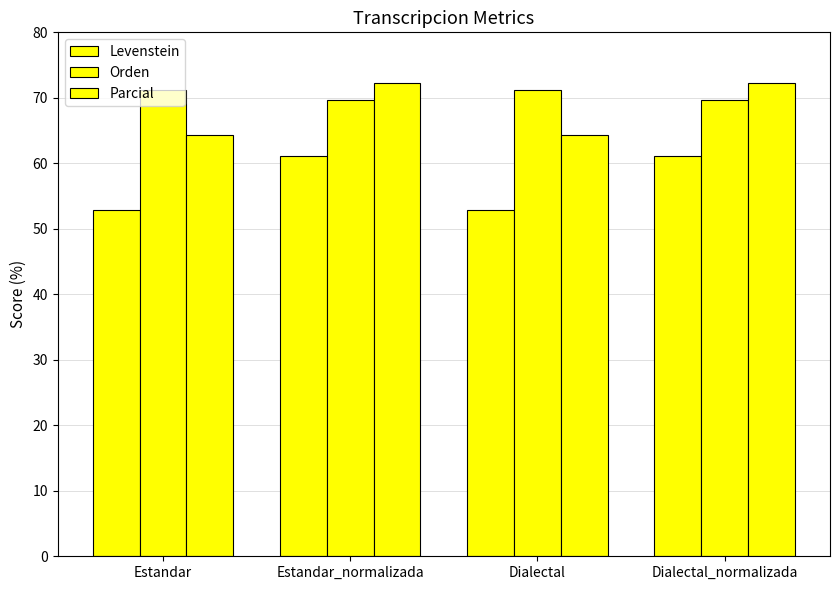

How many values in the Levenstein series are below 61?

2